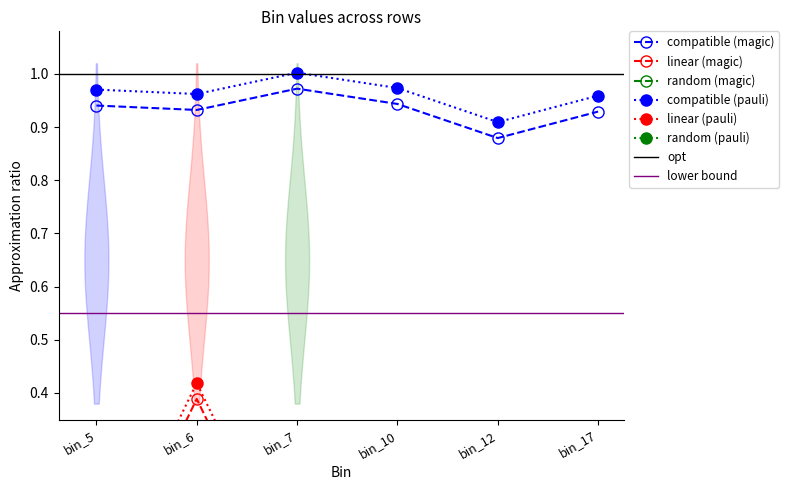

At which category does row0 reach its first local peak?

bin_6